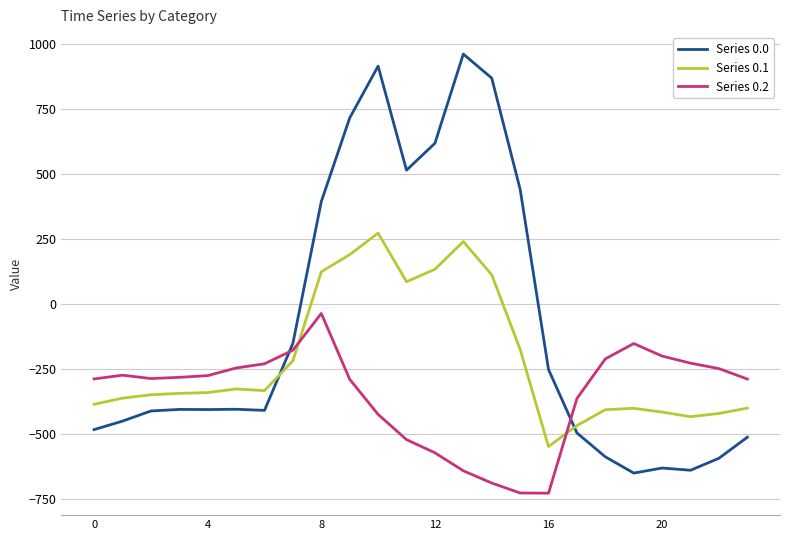

How many negative values does the Series 0.0 series have?

16